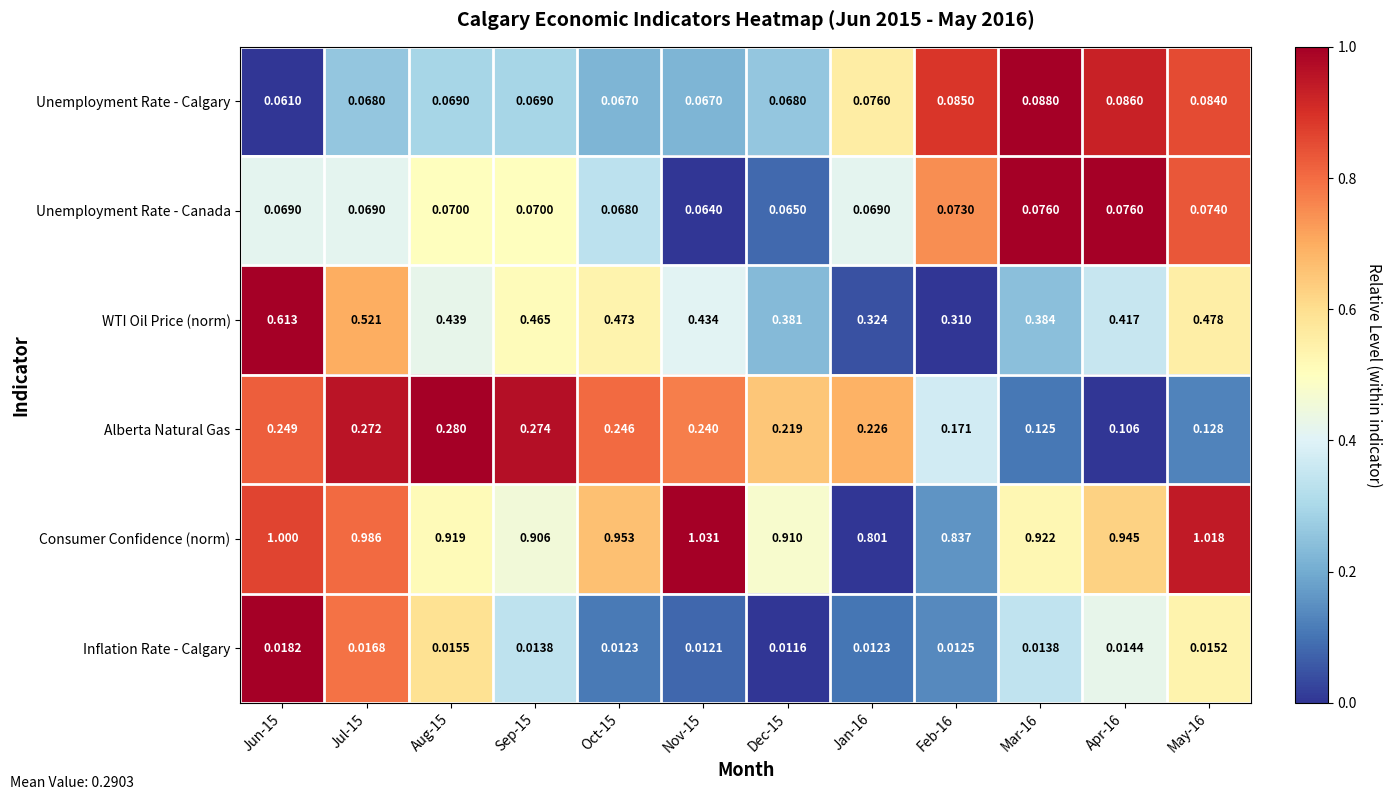

Which series has the largest total across all categories?

Consumer Confidence (norm)